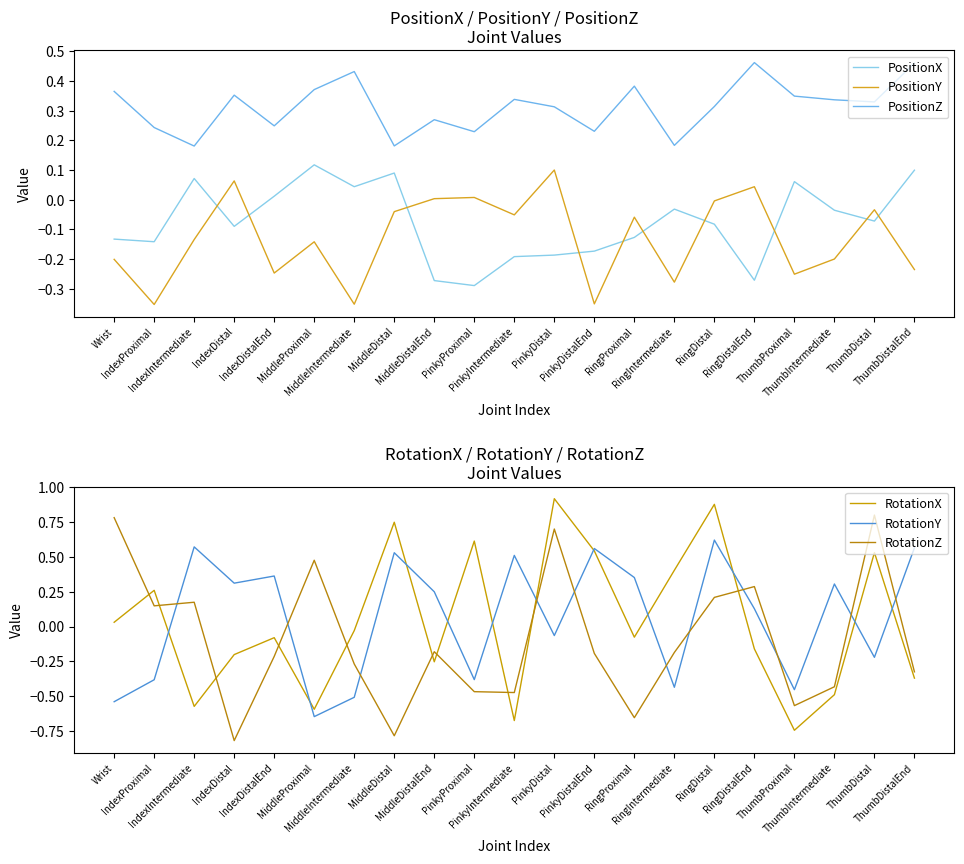

Which has a higher value, PinkyProximal or IndexIntermediate?

IndexIntermediate